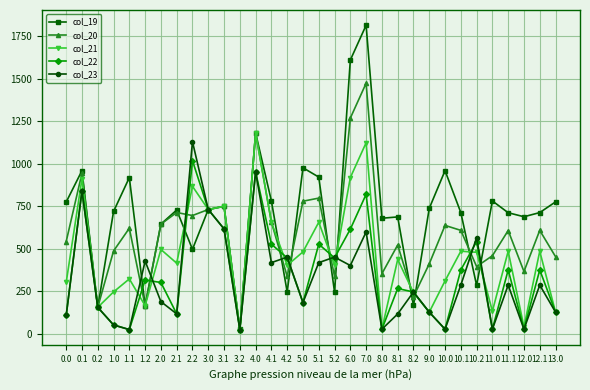

Is the value of col_20 at 10.2 greater than the value of col_19 at 12.0?

No